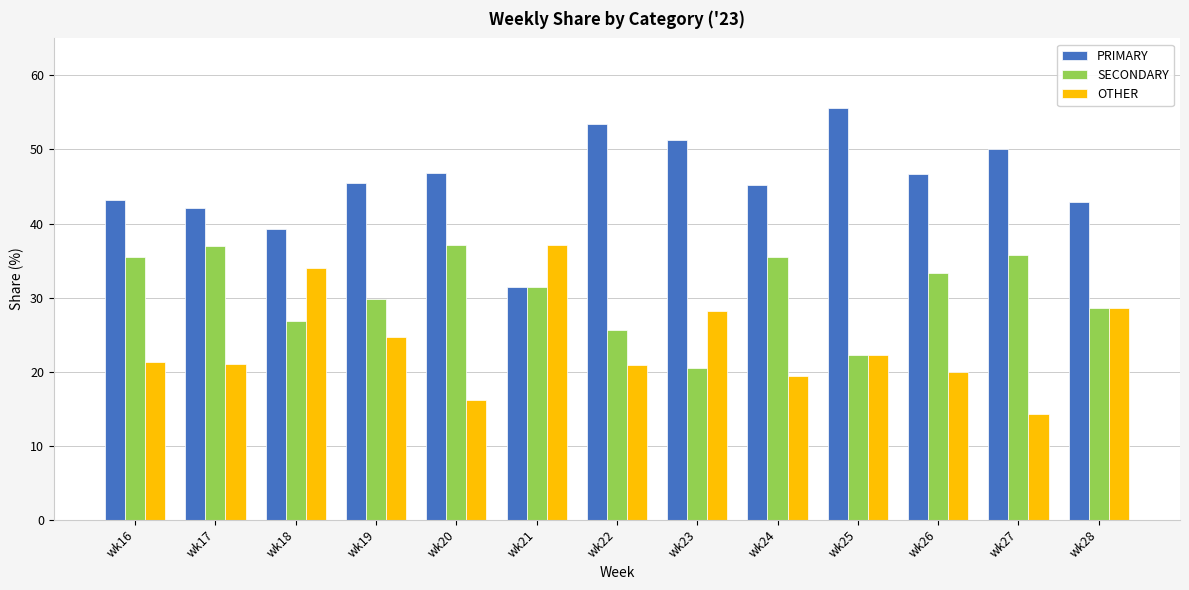

What is the sum of the SECONDARY values at wk24 and wk25?

57.7